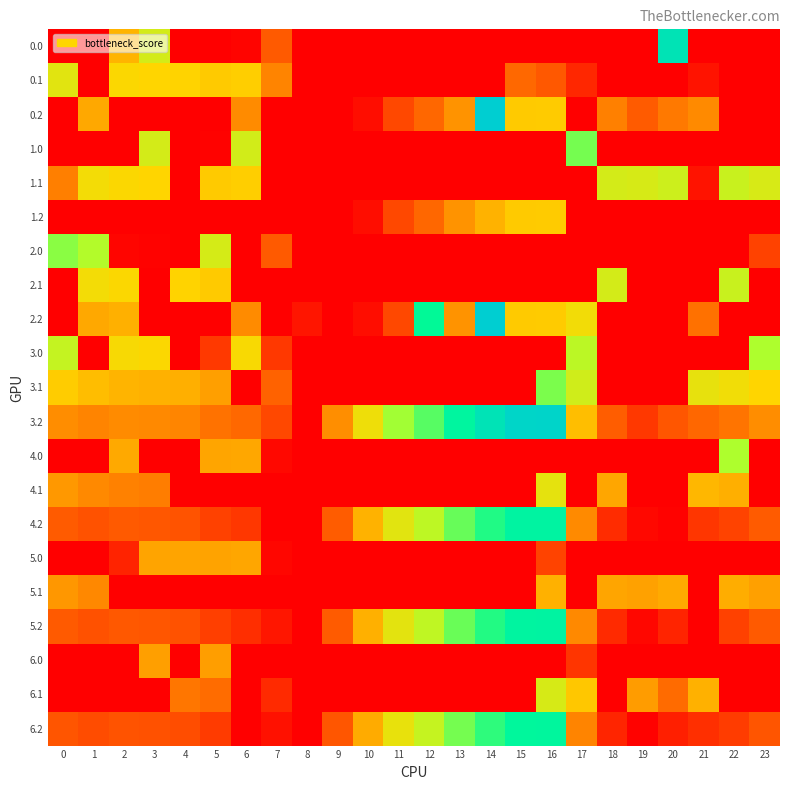

Reading right to left, what are all the values shown in this chart?

0.0: 23=0.0	22=0.0	21=0.0	20=629.9	19=0.0	18=0.0	17=0.0	16=0.0	15=0.0	14=0.0	13=0.0	12=0.0	11=0.0	10=0.0	9=0.0	8=0.0	7=150.1	6=8.0	5=0.0	4=0.0	3=404.4	2=292.5	1=0.0	0=0.0
0.1: 23=0.0	22=0.0	21=32.4	20=0.0	19=0.0	18=0.0	17=66.6	16=147.3	15=173.1	14=0.0	13=0.0	12=0.0	11=0.0	10=0.0	9=0.0	8=0.0	7=217.1	6=332.2	5=325.7	4=339.6	3=342.7	2=347.9	1=0.0	0=384.6
0.2: 23=0.0	22=0.0	21=226.4	20=199.2	19=151.0	18=210.0	17=0.0	16=326.6	15=325.8	14=687.4	13=240.4	12=171.2	11=120.6	10=23.5	9=0.0	8=0.0	7=0.0	6=228.8	5=0.0	4=0.0	3=0.0	2=0.0	1=272.7	0=0.0
1.0: 23=0.0	22=0.0	21=0.0	20=0.0	19=0.0	18=0.0	17=494.8	16=0.0	15=0.0	14=0.0	13=0.0	12=0.0	11=0.0	10=0.0	9=0.0	8=0.0	7=0.0	6=408.0	5=4.1	4=0.0	3=404.4	2=0.0	1=0.0	0=0.0
1.1: 23=399.4	22=419.9	21=32.4	20=414.5	19=400.2	18=405.4	17=0.0	16=0.0	15=0.0	14=0.0	13=0.0	12=0.0	11=0.0	10=0.0	9=0.0	8=0.0	7=0.0	6=332.2	5=325.7	4=0.0	3=342.7	2=347.9	1=361.1	0=209.1
1.2: 23=0.0	22=0.0	21=0.0	20=0.0	19=0.0	18=0.0	17=0.0	16=326.6	15=325.8	14=287.4	13=240.4	12=171.2	11=120.6	10=23.5	9=0.0	8=0.0	7=0.0	6=0.0	5=0.0	4=0.0	3=0.0	2=0.0	1=0.0	0=0.0
2.0: 23=110.5	22=0.0	21=0.0	20=0.0	19=0.0	18=0.0	17=0.0	16=0.0	15=0.0	14=0.0	13=0.0	12=0.0	11=0.0	10=0.0	9=0.0	8=0.0	7=150.1	6=0.0	5=403.8	4=0.0	3=4.4	2=10.3	1=449.5	0=482.0
2.1: 23=0.0	22=419.9	21=0.0	20=0.0	19=0.0	18=405.4	17=0.0	16=0.0	15=0.0	14=0.0	13=0.0	12=0.0	11=0.0	10=0.0	9=0.0	8=0.0	7=0.0	6=0.0	5=325.7	4=339.6	3=0.0	2=347.9	1=361.1	0=0.0
2.2: 23=0.0	22=0.0	21=186.7	20=0.0	19=0.0	18=0.0	17=362.4	16=326.6	15=325.8	14=687.4	13=240.4	12=571.2	11=120.6	10=23.5	9=0.0	8=35.3	7=0.0	6=228.8	5=0.0	4=0.0	3=0.0	2=285.5	1=272.7	0=0.0
3.0: 23=455.3	22=0.0	21=0.0	20=0.0	19=0.0	18=0.0	17=438.8	16=0.0	15=0.0	14=0.0	13=0.0	12=0.0	11=0.0	10=0.0	9=0.0	8=0.0	7=94.1	6=352.0	5=96.4	4=0.0	3=348.4	2=354.3	1=0.0	0=426.0
3.1: 23=343.4	22=363.9	21=376.4	20=0.0	19=0.0	18=0.0	17=410.6	16=491.3	15=0.0	14=0.0	13=0.0	12=0.0	11=0.0	10=0.0	9=0.0	8=0.0	7=161.1	6=0.0	5=258.3	4=283.6	3=286.7	2=291.9	1=305.1	0=328.6
3.2: 23=231.5	22=191.4	21=170.4	20=143.2	19=95.0	18=154.0	17=306.4	16=670.6	15=669.8	14=631.4	13=584.4	12=515.2	11=464.6	10=367.5	9=232.5	8=0.0	7=120.6	6=172.8	5=189.0	4=218.4	3=225.0	2=229.5	1=216.7	0=231.1
4.0: 23=0.0	22=456.3	21=0.0	20=0.0	19=0.0	18=0.0	17=0.0	16=0.9	15=0.0	14=0.0	13=0.0	12=0.0	11=0.0	10=0.0	9=0.0	8=0.0	7=14.1	6=272.0	5=267.8	4=0.0	3=0.0	2=274.3	1=0.0	0=0.0
4.1: 23=0.0	22=283.9	21=296.4	20=0.0	19=0.0	18=269.4	17=0.0	16=380.0	15=0.0	14=0.0	13=0.0	12=0.0	11=0.0	10=0.0	9=0.0	8=0.0	7=0.0	6=0.0	5=0.0	4=0.0	3=206.7	2=211.9	1=225.1	0=248.6
4.2: 23=151.5	22=111.4	21=90.4	20=5.1	19=15.0	18=74.0	17=226.4	16=590.6	15=589.8	14=551.4	13=504.4	12=435.2	11=384.6	10=287.5	9=152.5	8=0.0	7=0.0	6=92.8	5=109.0	4=138.4	3=145.0	2=149.5	1=136.7	0=151.1
5.0: 23=0.0	22=0.0	21=0.0	20=0.0	19=0.0	18=0.0	17=0.0	16=112.9	15=0.0	14=0.0	13=0.0	12=0.0	11=0.0	10=0.0	9=0.0	8=0.0	7=12.1	6=270.0	5=265.8	4=266.9	3=266.4	2=59.4	1=0.0	0=0.0
5.1: 23=261.4	22=281.9	21=0.0	20=276.5	19=262.2	18=267.4	17=0.0	16=287.1	15=0.0	14=0.0	13=0.0	12=0.0	11=0.0	10=0.0	9=0.0	8=0.0	7=0.0	6=0.0	5=0.0	4=0.0	3=0.0	2=0.0	1=223.1	0=246.6
5.2: 23=149.5	22=109.4	21=0.0	20=61.2	19=13.0	18=72.0	17=224.4	16=588.6	15=587.8	14=549.4	13=502.4	12=433.2	11=382.6	10=285.5	9=150.5	8=0.0	7=38.6	6=78.5	5=107.0	4=136.4	3=143.0	2=147.5	1=134.7	0=149.1
6.0: 23=0.0	22=0.0	21=0.0	20=0.0	19=0.0	18=0.0	17=89.2	16=0.0	15=0.0	14=0.0	13=0.0	12=0.0	11=0.0	10=0.0	9=0.0	8=0.0	7=0.0	6=0.0	5=257.8	4=0.0	3=258.4	2=0.0	1=0.0	0=0.0
6.1: 23=0.0	22=0.0	21=286.4	20=176.5	19=254.2	18=0.0	17=320.6	16=401.3	15=0.0	14=0.0	13=0.0	12=0.0	11=0.0	10=0.0	9=0.0	8=0.0	7=71.1	6=0.0	5=179.7	4=193.6	3=0.0	2=0.0	1=0.0	0=0.0
6.2: 23=141.5	22=101.4	21=80.4	20=53.2	19=5.0	18=64.0	17=216.4	16=580.6	15=579.8	14=541.4	13=494.4	12=425.2	11=374.6	10=277.5	9=142.5	8=0.0	7=30.6	6=0.0	5=99.0	4=128.4	3=135.0	2=139.5	1=126.7	0=141.1